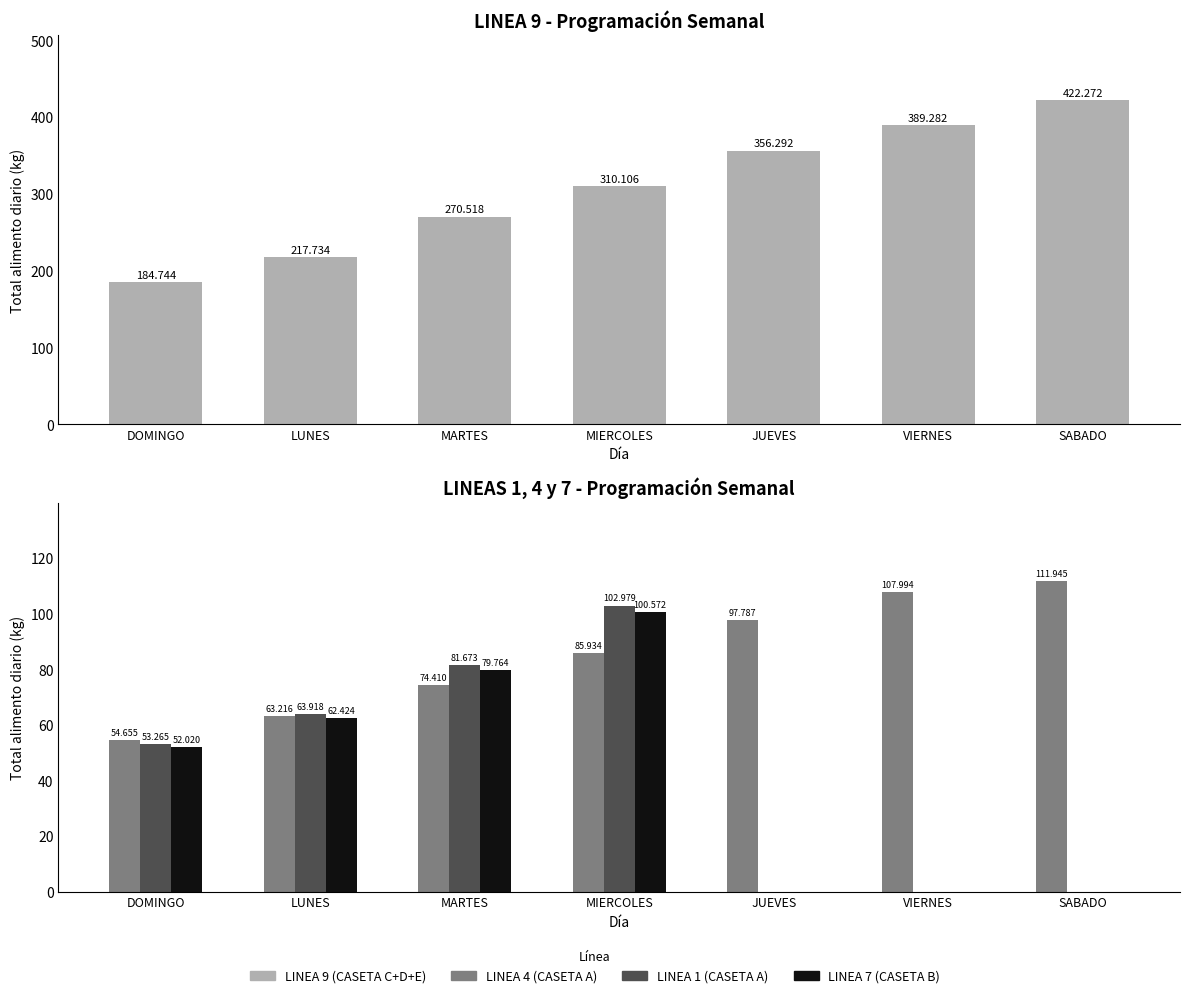

Which series has the largest total across all categories?

LINEA 9 (CASETA C+D+E)